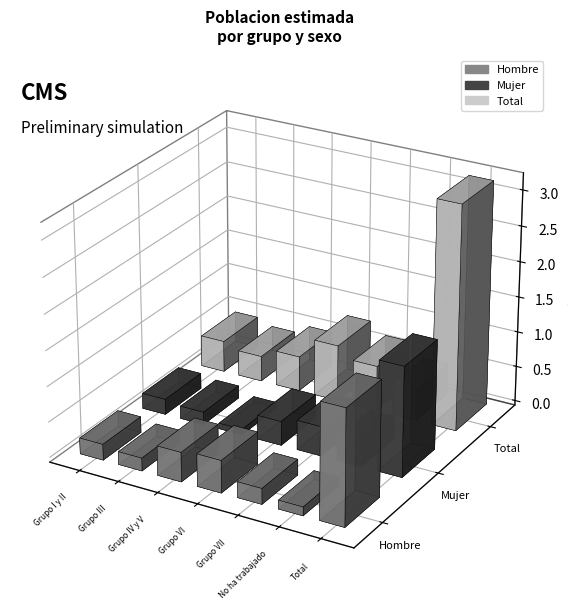

Which series has the widest spread of values?

Total